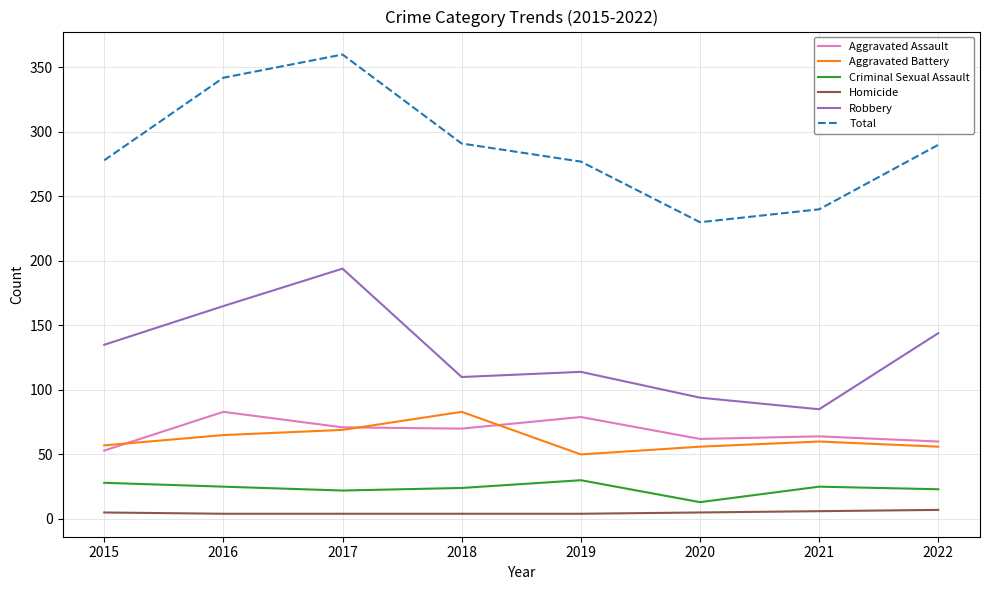

In Aggravated Battery, how many points are lower than both neighbors (excluding endpoints)?

1